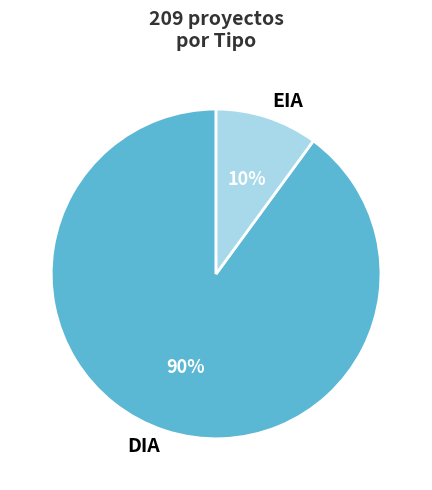

To the nearest percent, what is the average slice percentage?

50%